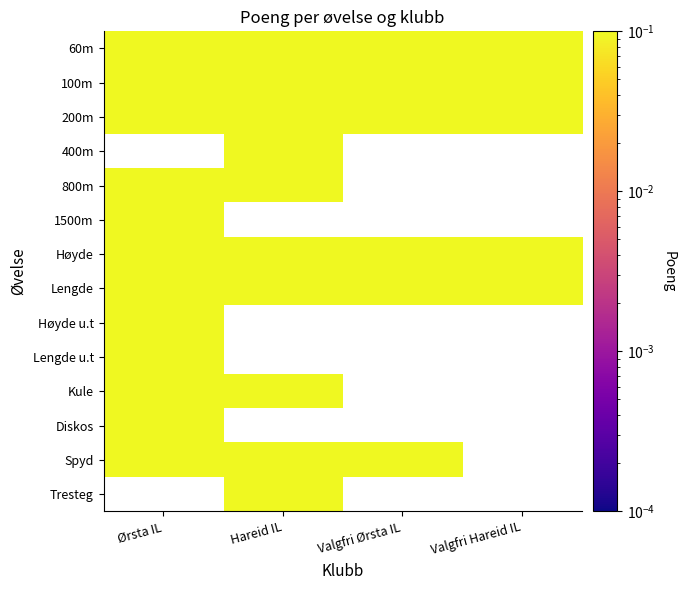

Between Hareid IL and Valgfri Hareid IL, which series saw the biggest shift?

200m